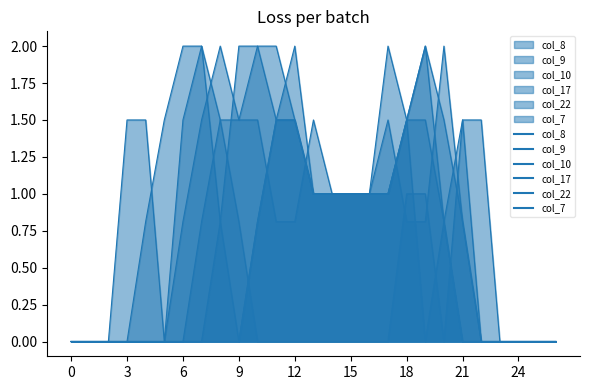

What is the total value across all series at 19?

7.3